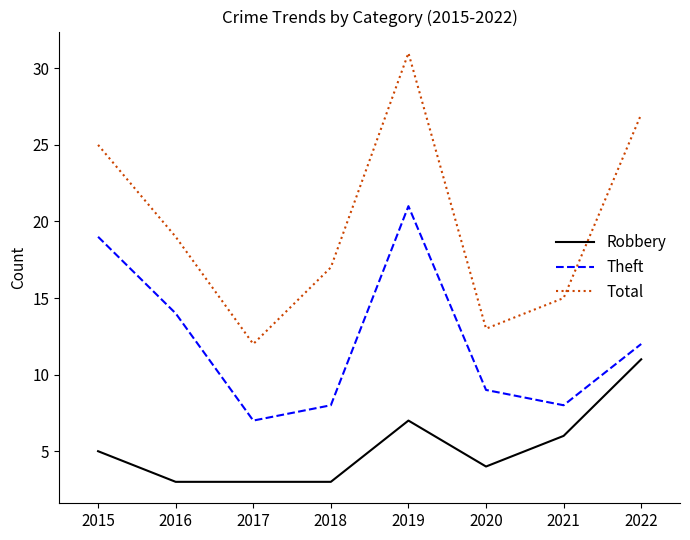

What are all the series names shown in the legend?

Robbery, Theft, Total